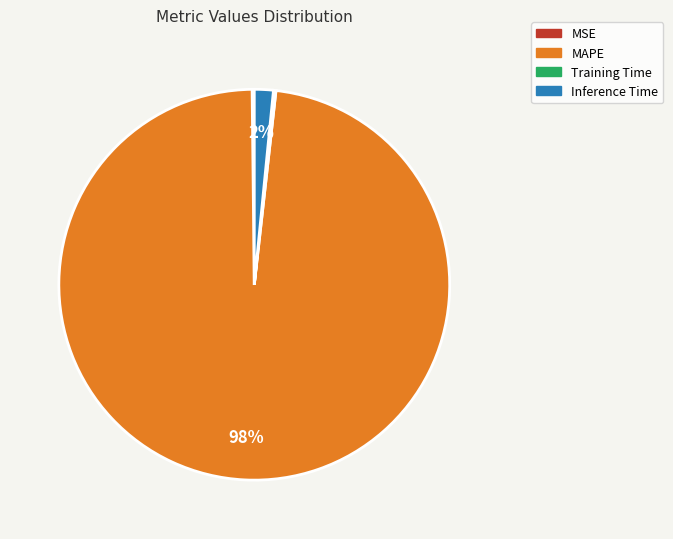

Does MAPE represent more than half of the total?

Yes